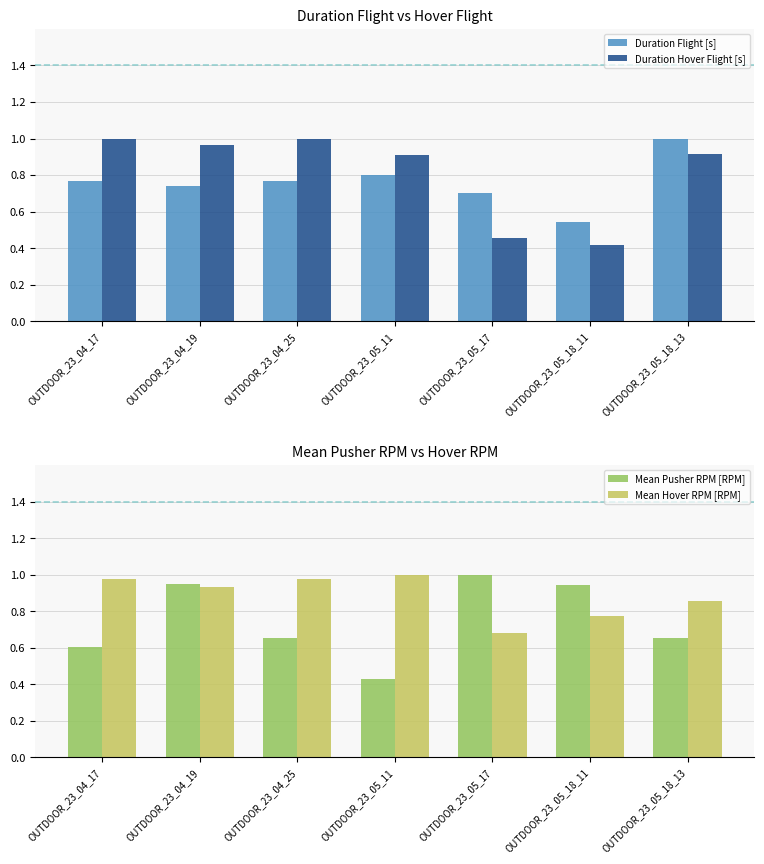

True or false: Mean Pusher RPM [RPM] has a value of 1.1 at OUTDOOR_23_04_17.

False